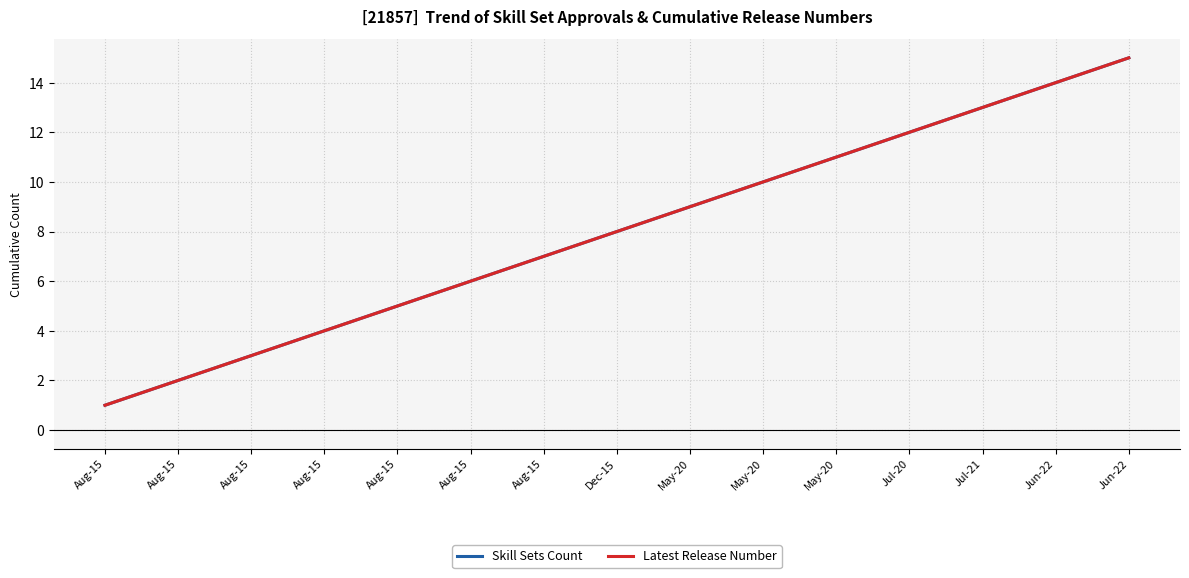

True or false: Latest Release Number and Skill Sets Count intersect in this chart.

False